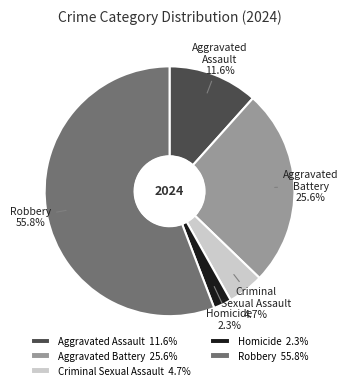

Which has a higher value, Robbery 55.8% or Aggravated Battery 25.6%?

Robbery 55.8%